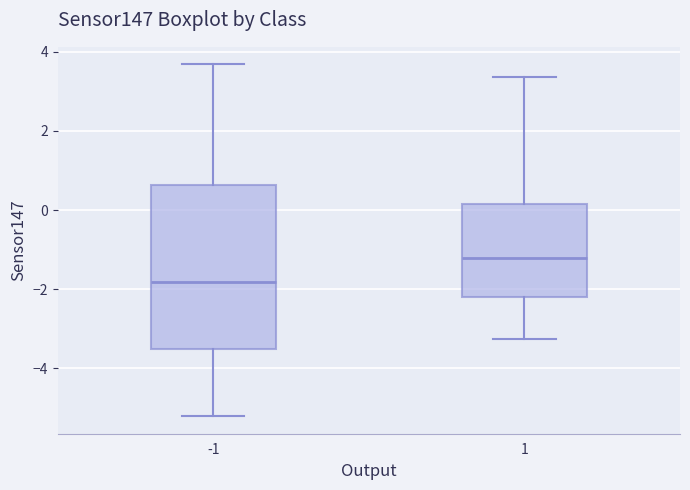

Which box's median line is the lowest?

-1